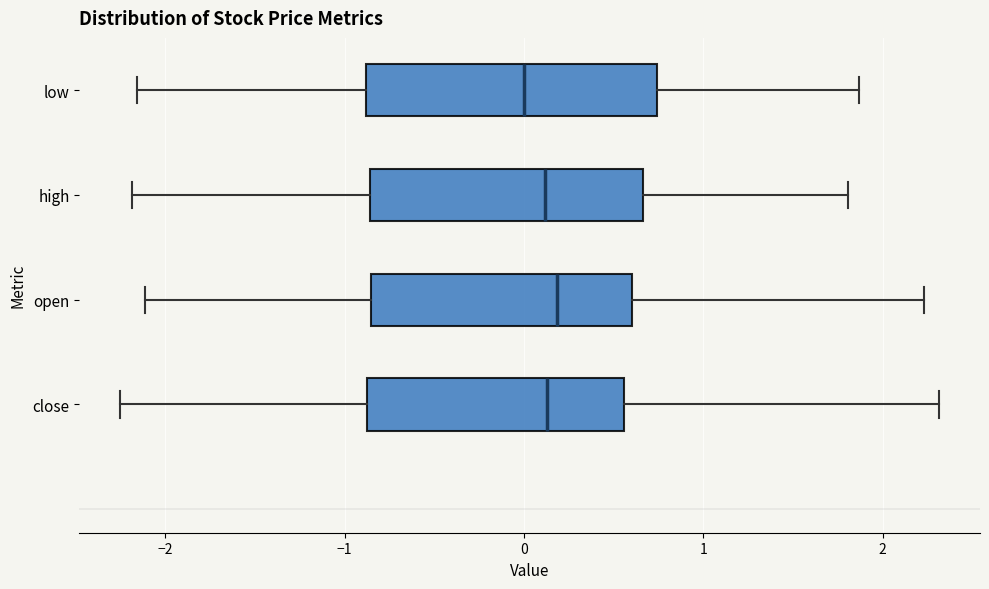

Reading bottom to top, transcribe this box plot: for each box, give where its median line is, the range the box spans, and where its two whiskers end, as read against the x-axis. The values are not printed on the chart, so give them approximately, as read against the axis.

close: median 0.1, box -0.9 to 0.6, whiskers -2.3 to 2.3
open: median 0.2, box -0.9 to 0.6, whiskers -2.1 to 2.2
high: median 0.1, box -0.9 to 0.7, whiskers -2.2 to 1.8
low: median 0.0, box -0.9 to 0.7, whiskers -2.2 to 1.9